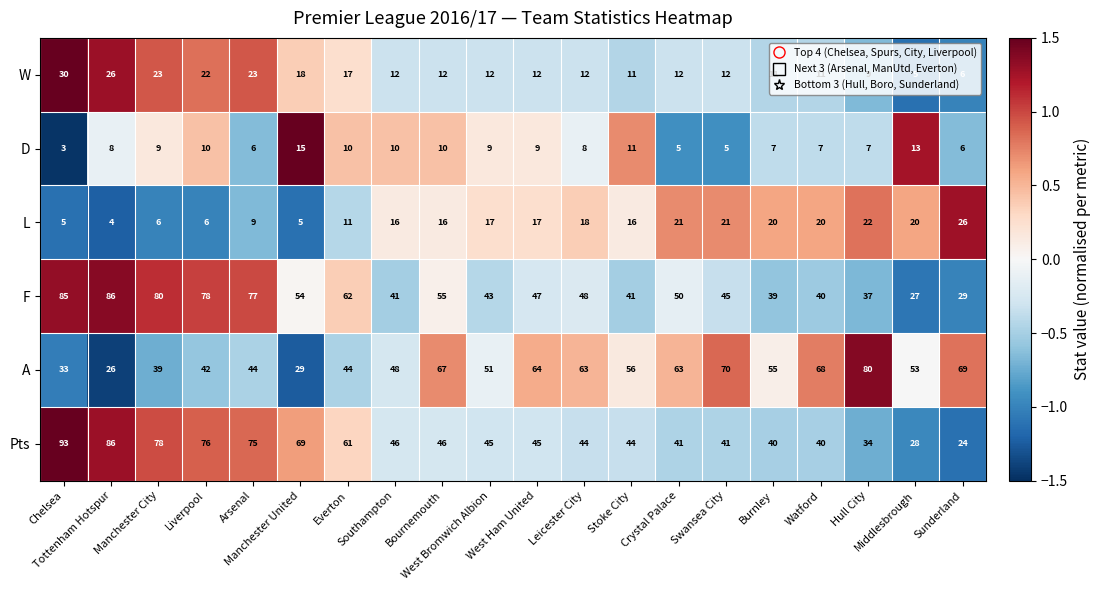

How many data points in W are less than 12?

6